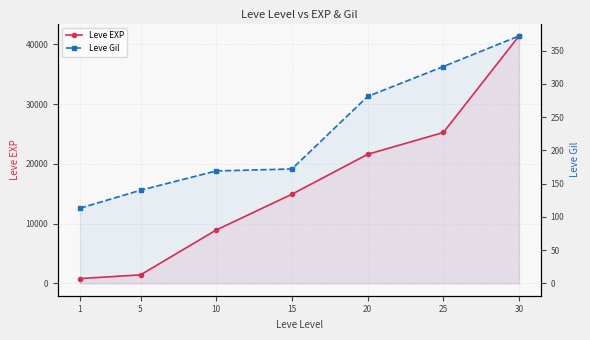

Count the Leve Gil values in the range 140 to 326.

5